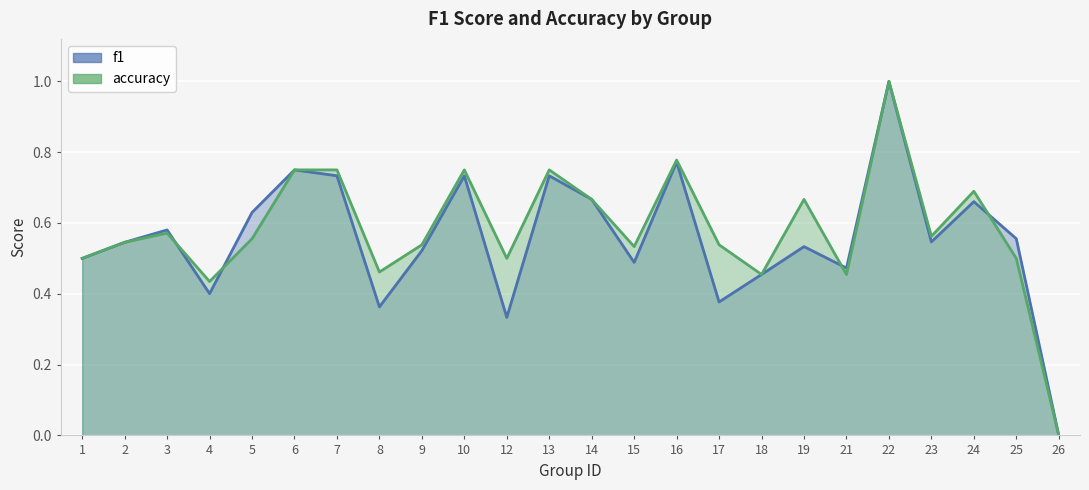

Rank the series by their maximum value, from highest to lowest.

f1, accuracy